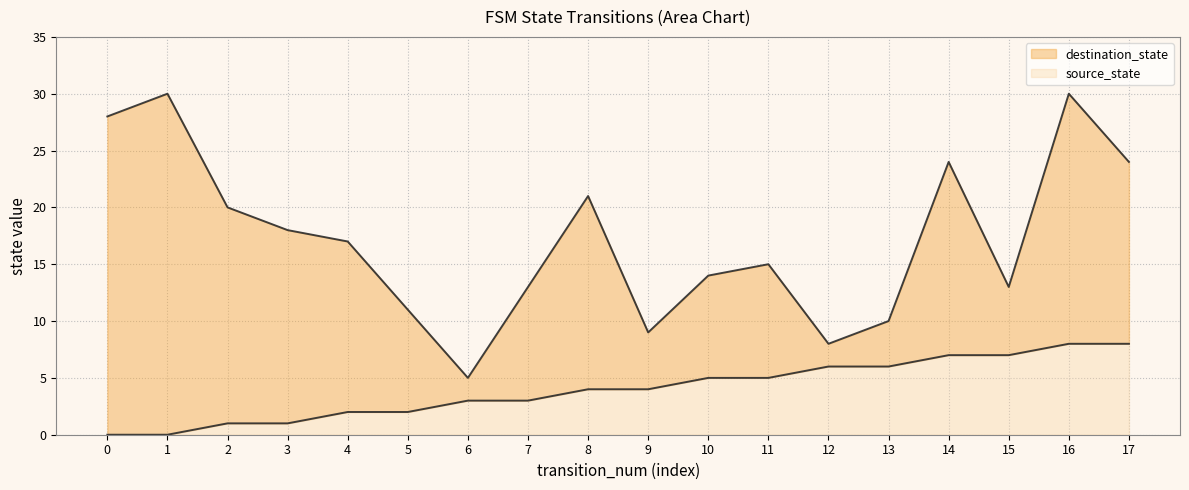

The destination_state series shows 6 at 5. True or false?

False